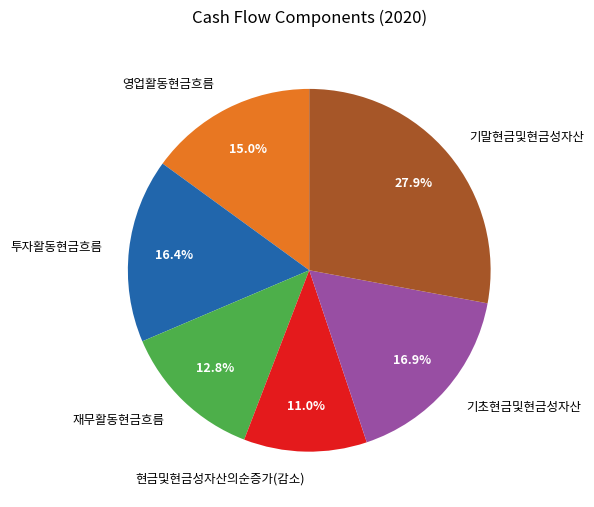

Which slice is the largest?

기말현금및현금성자산